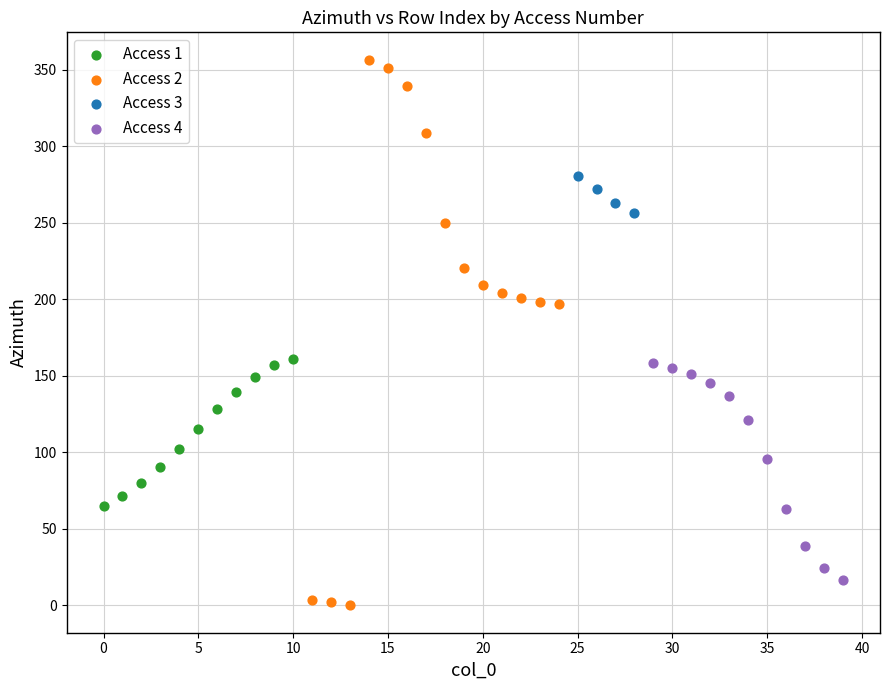

Which series contains the highest Y value?

Access 2